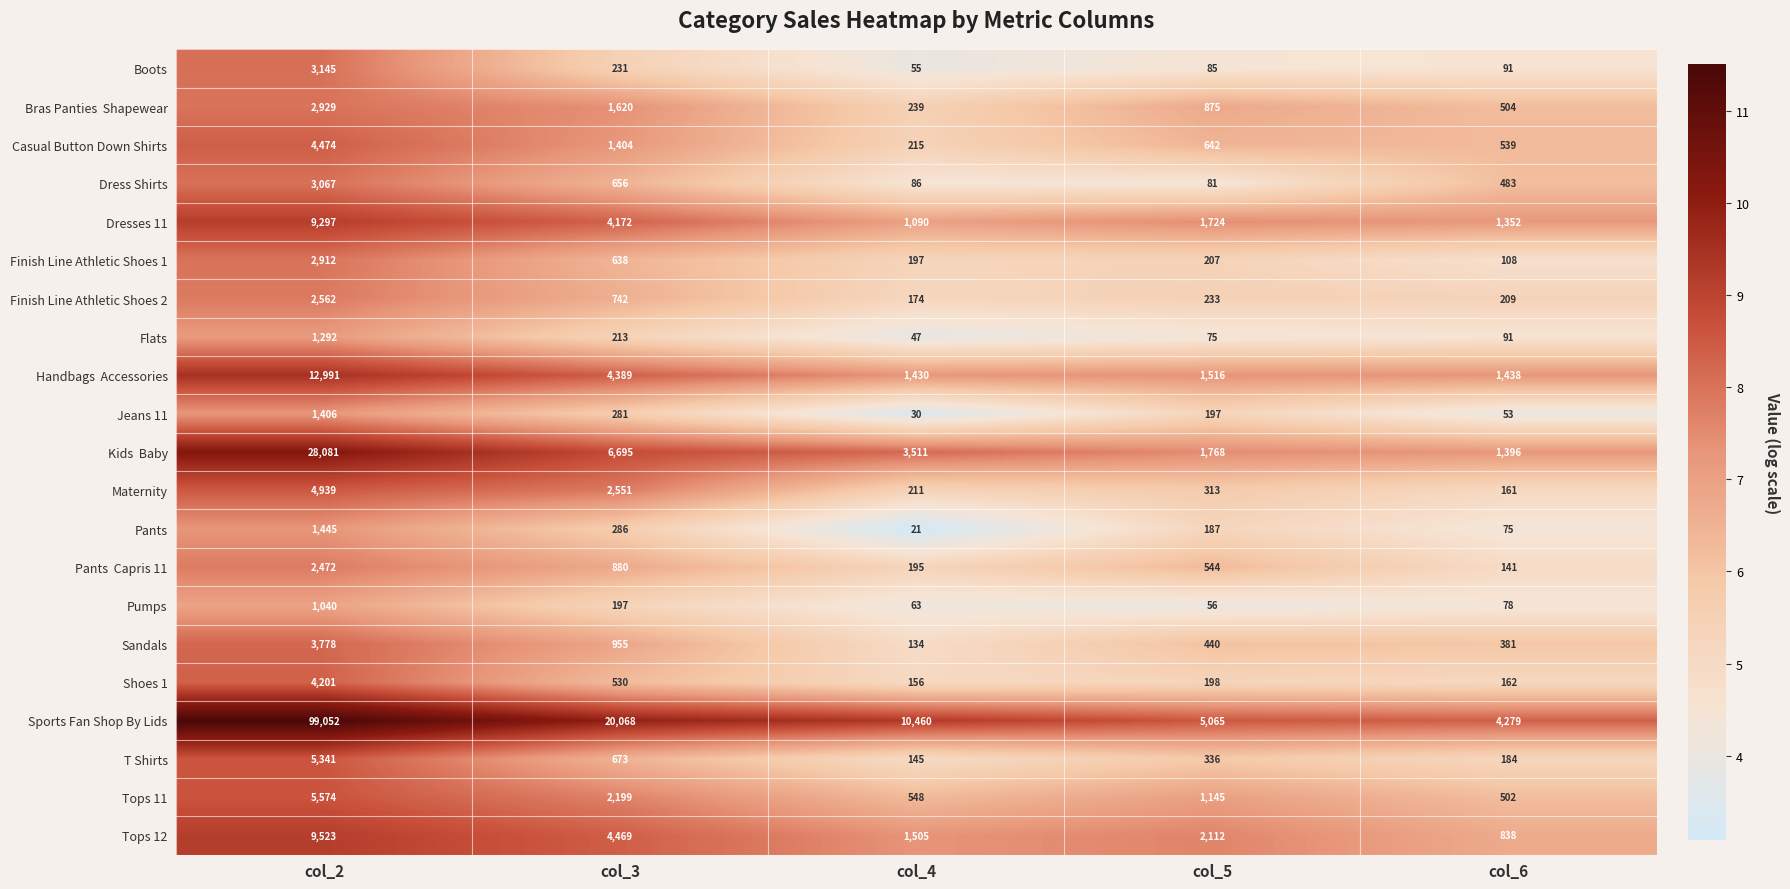

Between col_3 and col_4, which series saw the biggest shift?

Sports Fan Shop By Lids